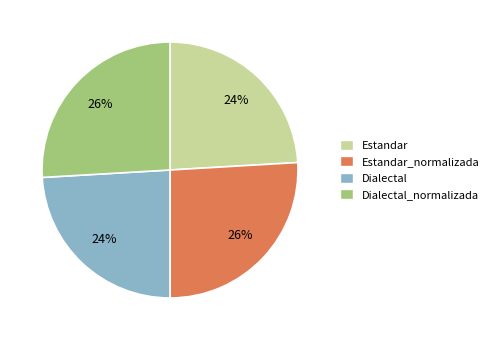

Combined, do Dialectal and Estandar account for over 50%?

No